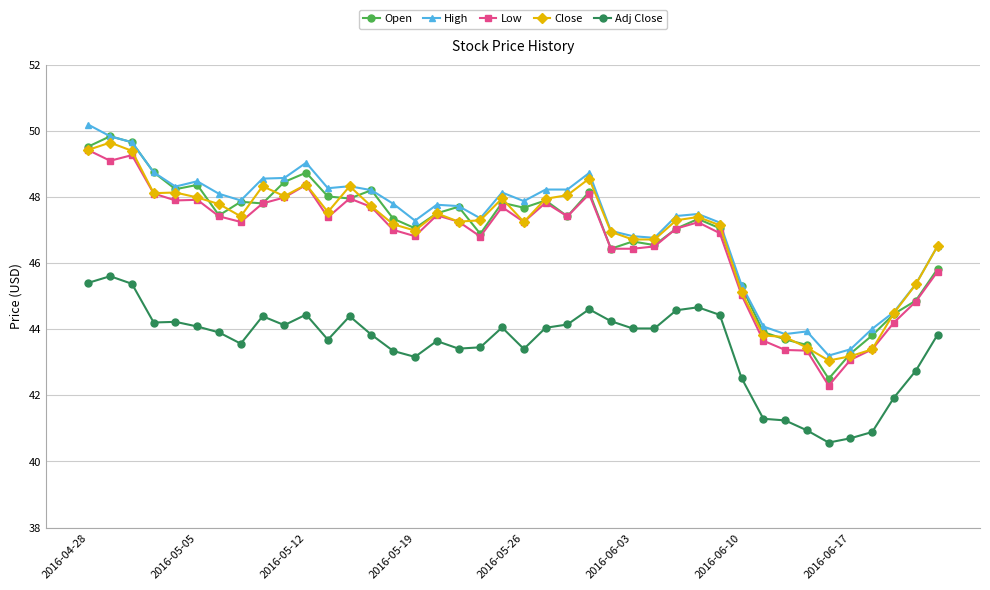

What is the value of the Open point at the 37th from the left?

43.8